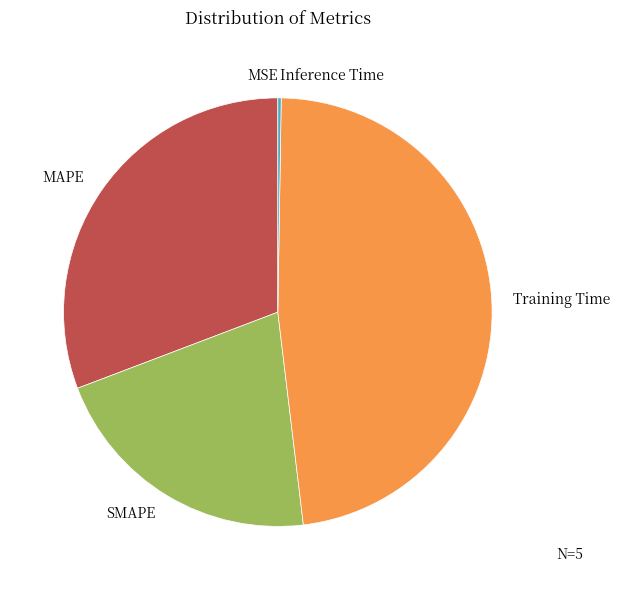

Is there a majority slice in this chart?

No